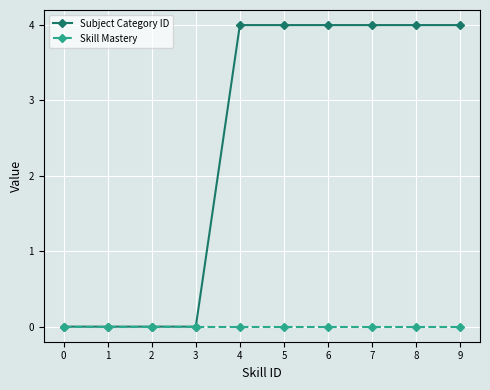

List the series in order of their peak value, highest first.

Subject Category ID, Skill Mastery